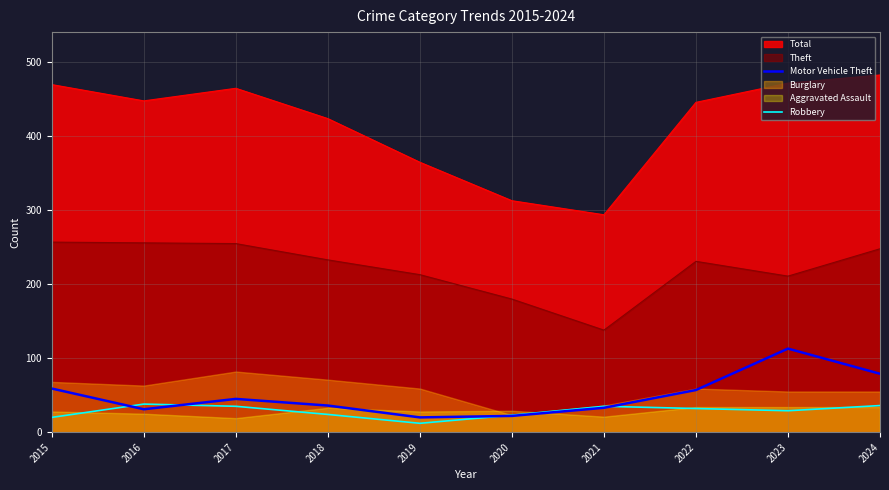

True or false: Robbery and Total cross at least once.

False